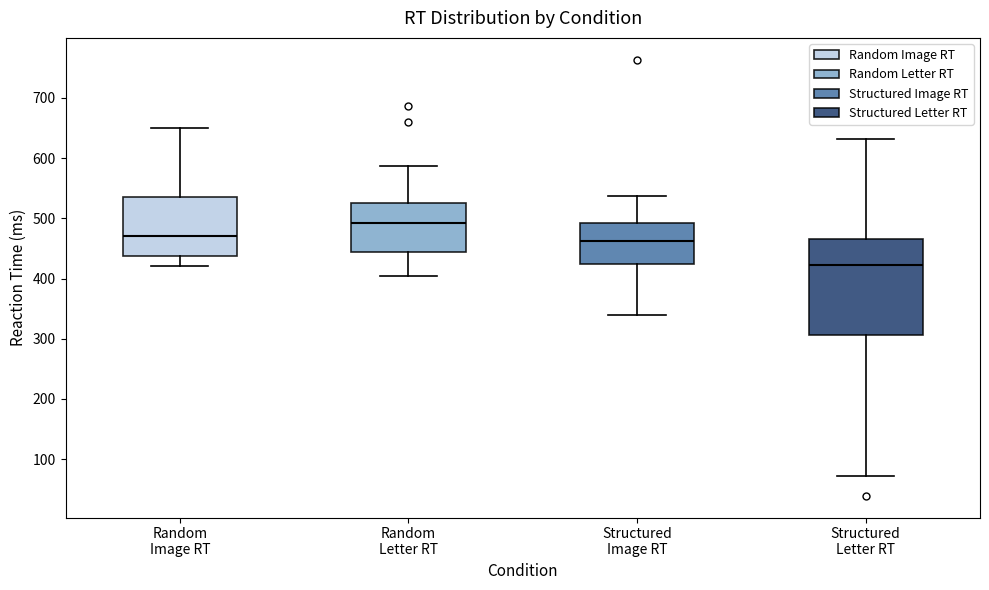

Which box is the tallest, from its lower edge to its upper edge?

Structured Letter RT